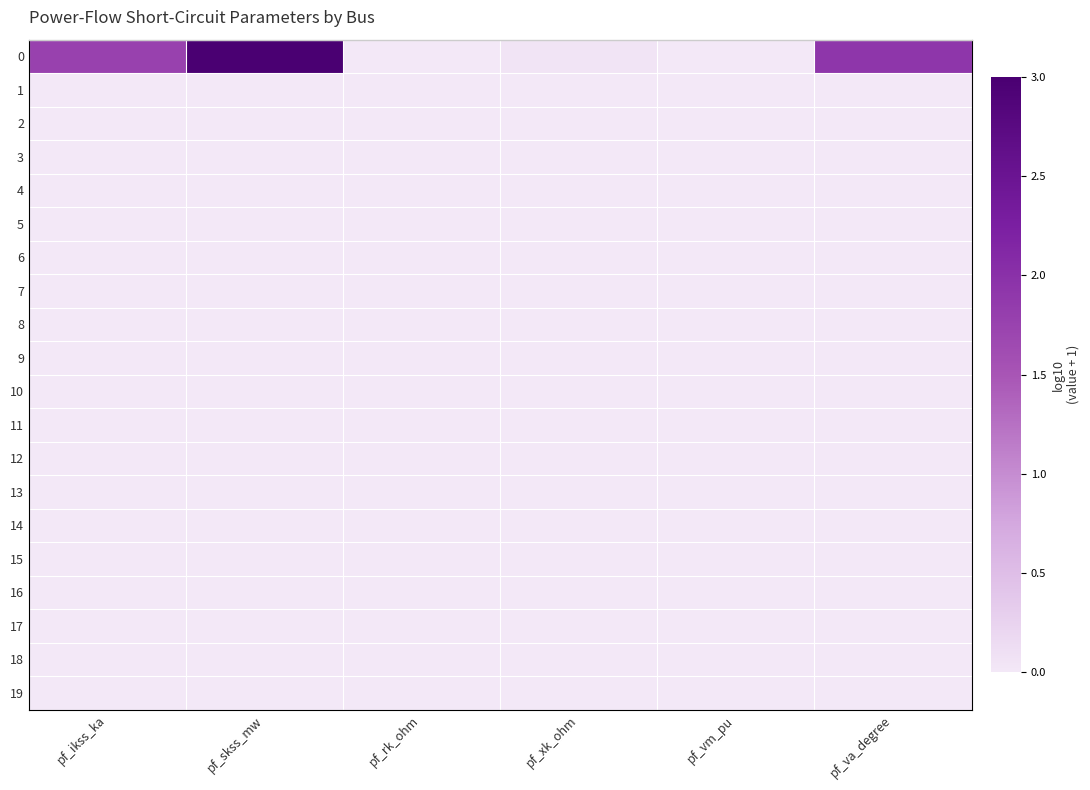

What is the total value across all series at pf_ikss_ka?

1.8